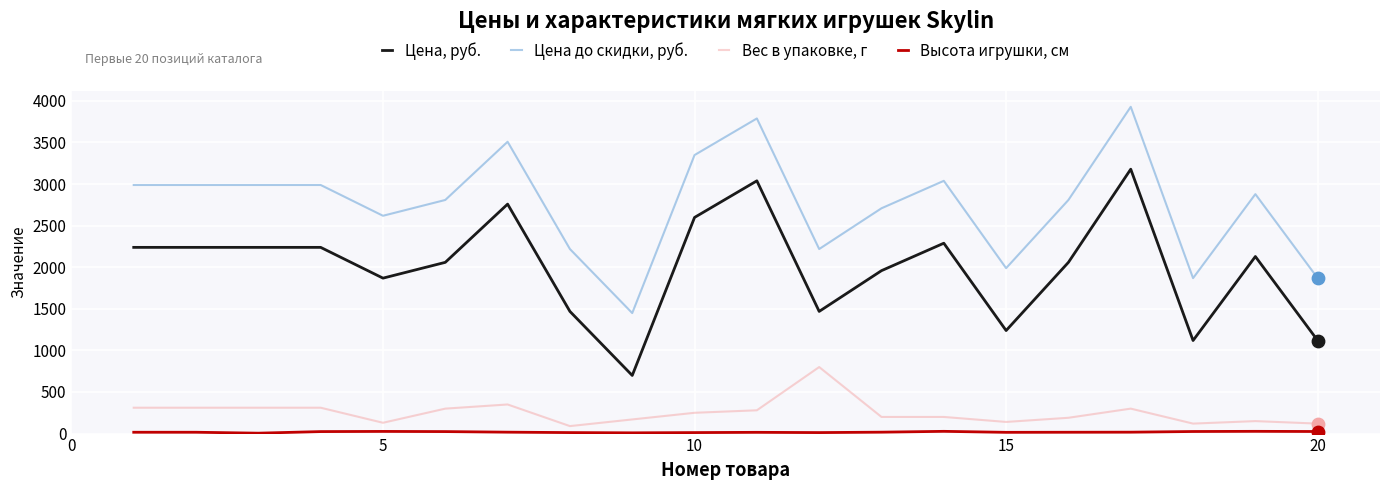

What is the difference between the maximum and minimum values in the Вес в упаковке, г series?

710